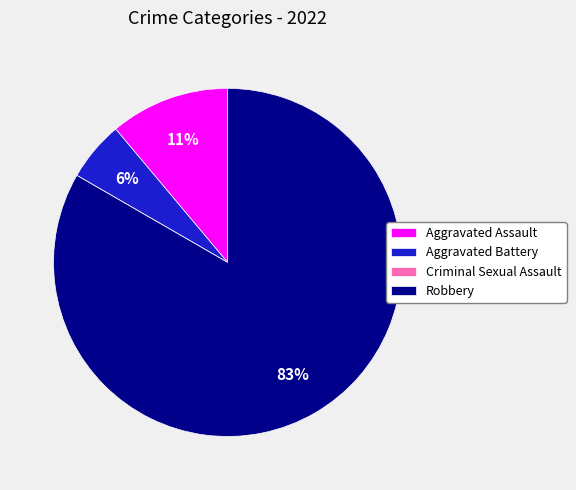

Does Aggravated Assault account for over 50% of the chart?

No